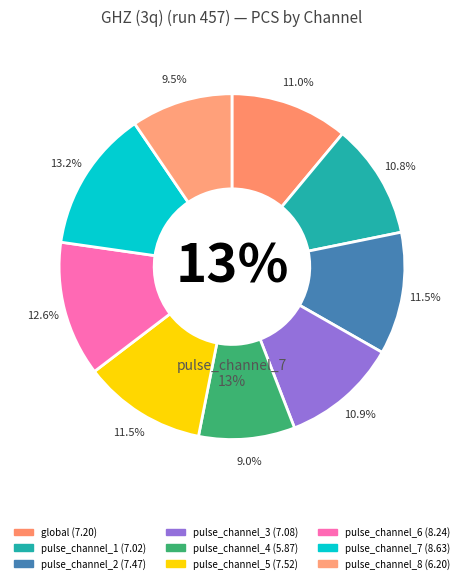

To the nearest percent, what percentage of the pie is pulse_channel_3?

11%